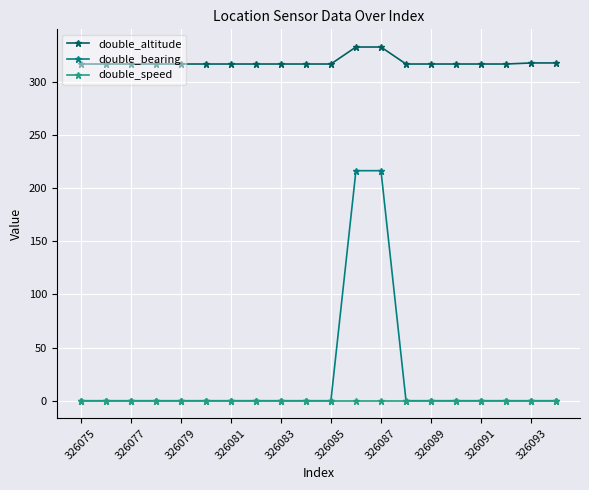

True or false: double_speed and double_altitude cross at least once.

False